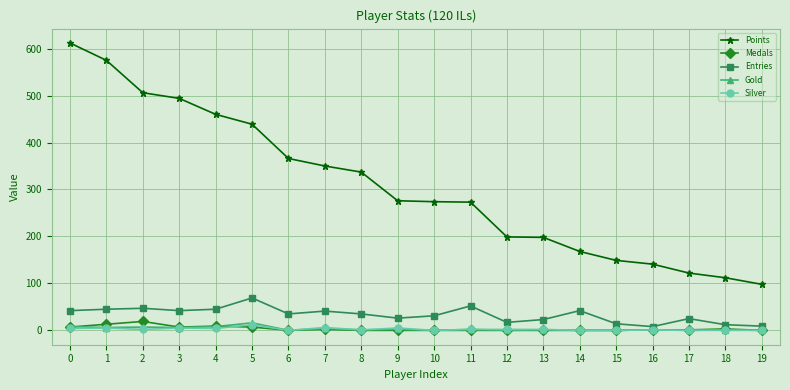

True or false: Entries has a value of 75 at 14.

False